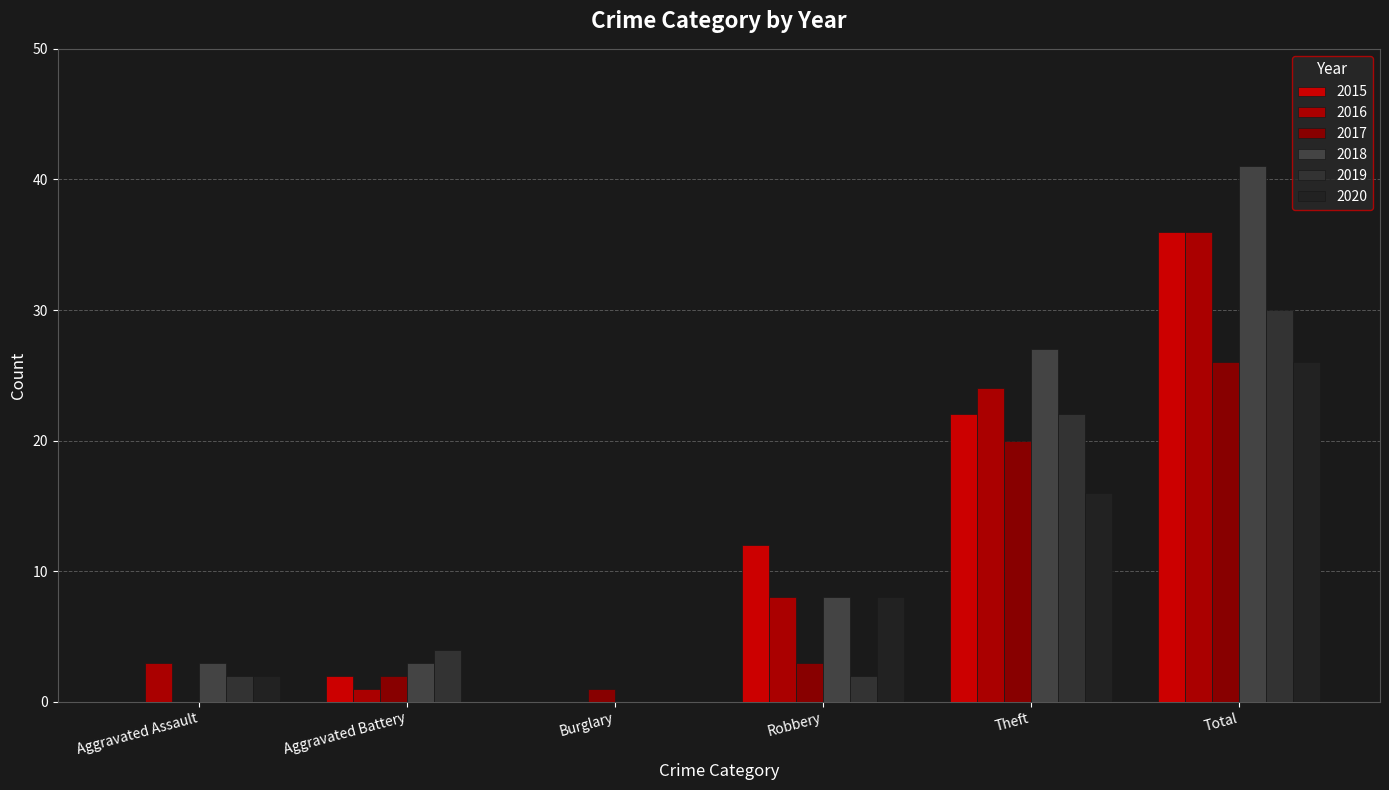

What is the difference between the 2015 values at Aggravated Assault and Total?

36